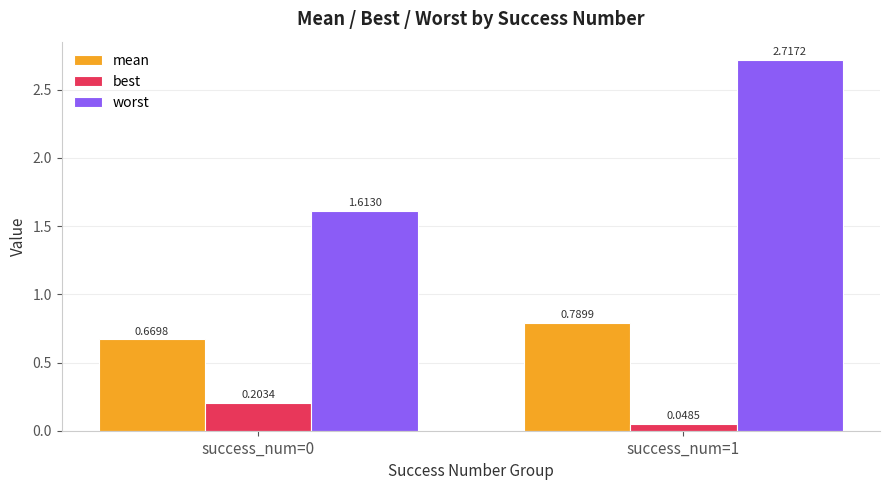

Which series has the largest total across all categories?

worst